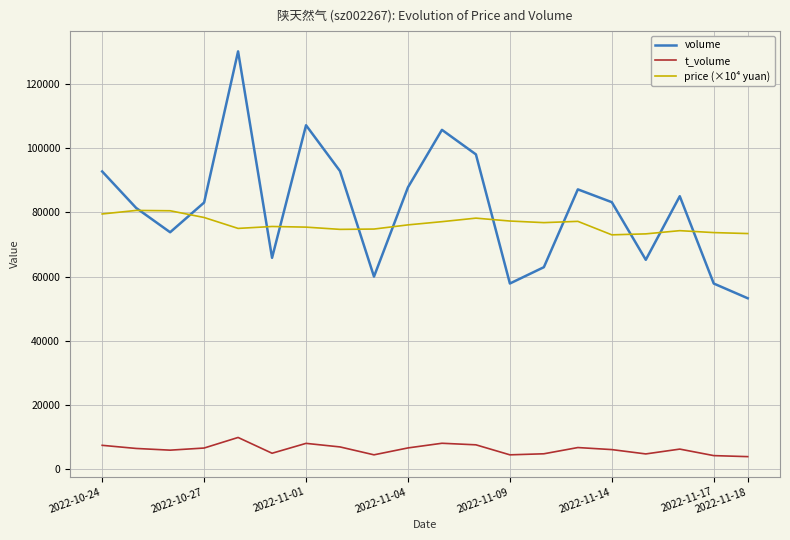

True or false: t_volume and price (×10⁴ yuan) cross at least once.

False